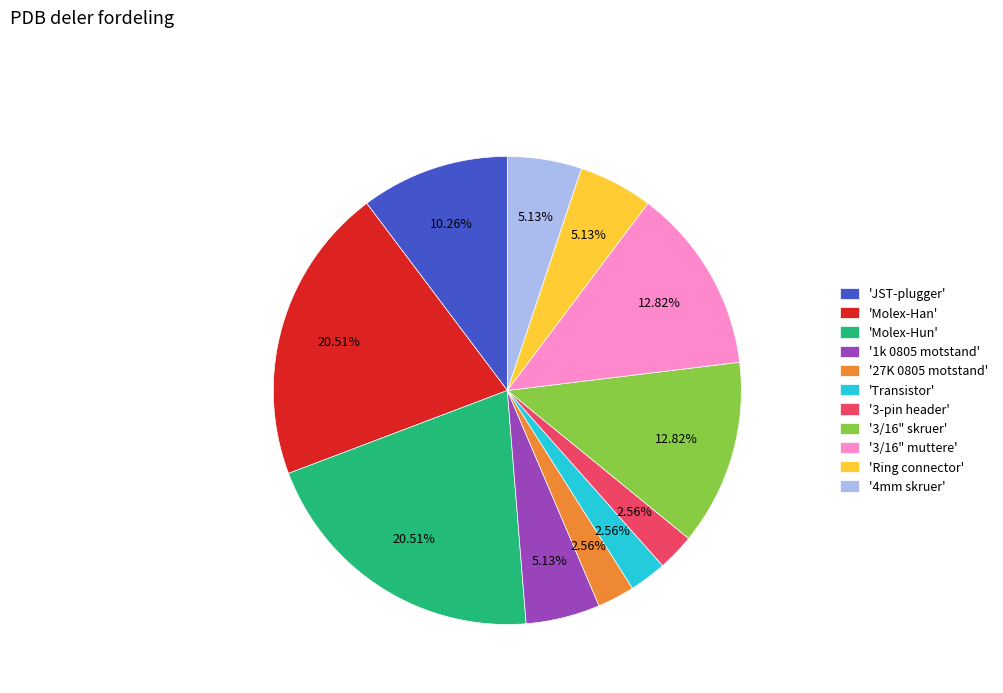

Combined, do '4mm skruer' and '3/16" skruer' account for over 50%?

No